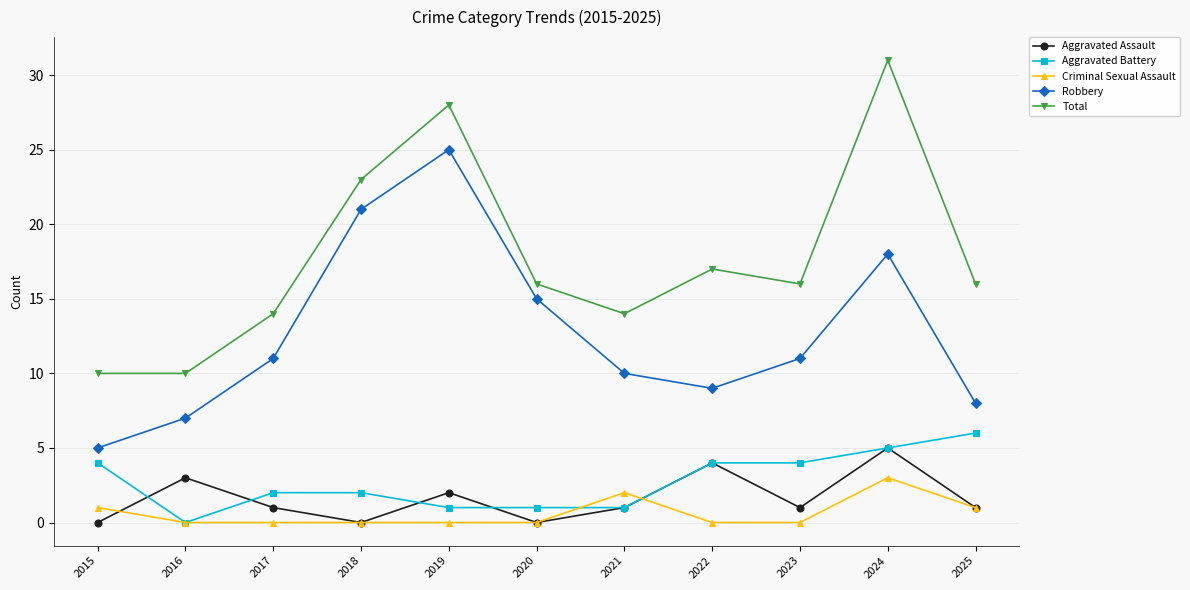

Reading left to right, list all the values displayed in this chart.

Aggravated Assault: 2015=0	2016=3	2017=1	2018=0	2019=2	2020=0	2021=1	2022=4	2023=1	2024=5	2025=1
Aggravated Battery: 2015=4	2016=0	2017=2	2018=2	2019=1	2020=1	2021=1	2022=4	2023=4	2024=5	2025=6
Criminal Sexual Assault: 2015=1	2016=0	2017=0	2018=0	2019=0	2020=0	2021=2	2022=0	2023=0	2024=3	2025=1
Robbery: 2015=5	2016=7	2017=11	2018=21	2019=25	2020=15	2021=10	2022=9	2023=11	2024=18	2025=8
Total: 2015=10	2016=10	2017=14	2018=23	2019=28	2020=16	2021=14	2022=17	2023=16	2024=31	2025=16